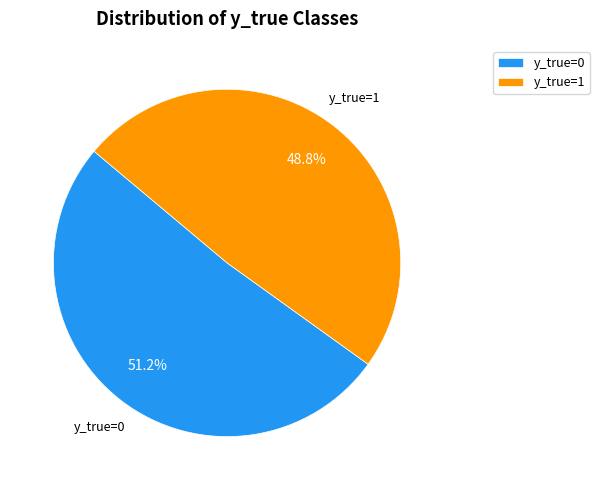

To the nearest percent, what is the difference between the largest and smallest slice percentages?

2%